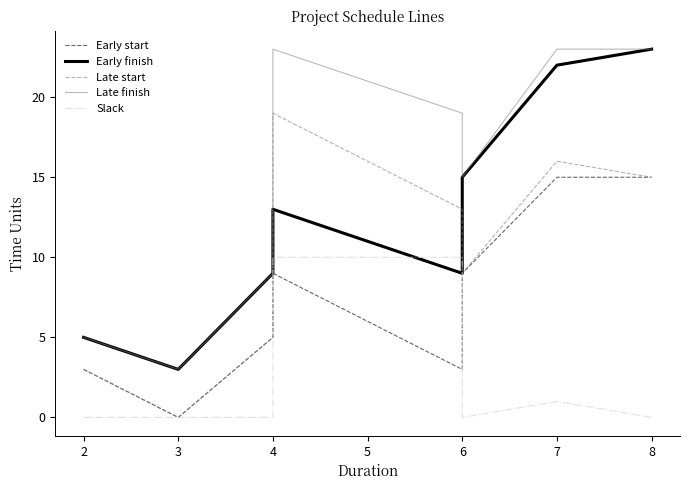

Count the Late finish values in the range 9 to 23.

6